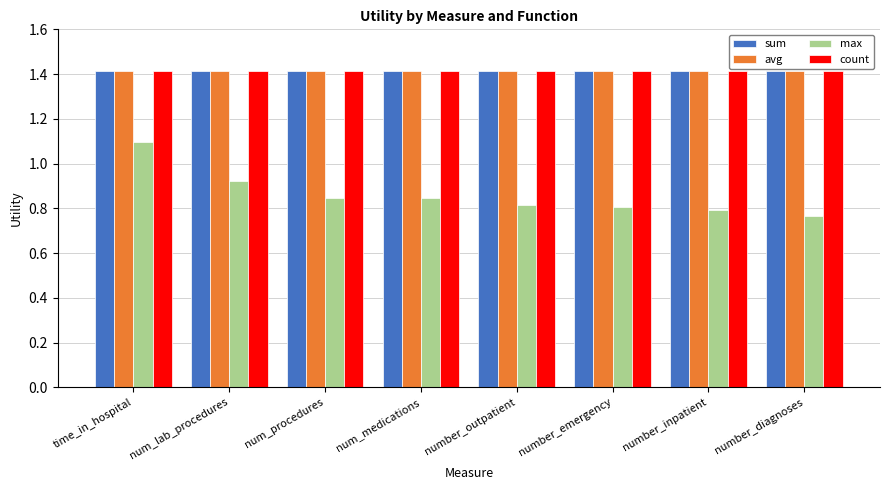

What is the spread (max minus min) of values at number_emergency?

0.6